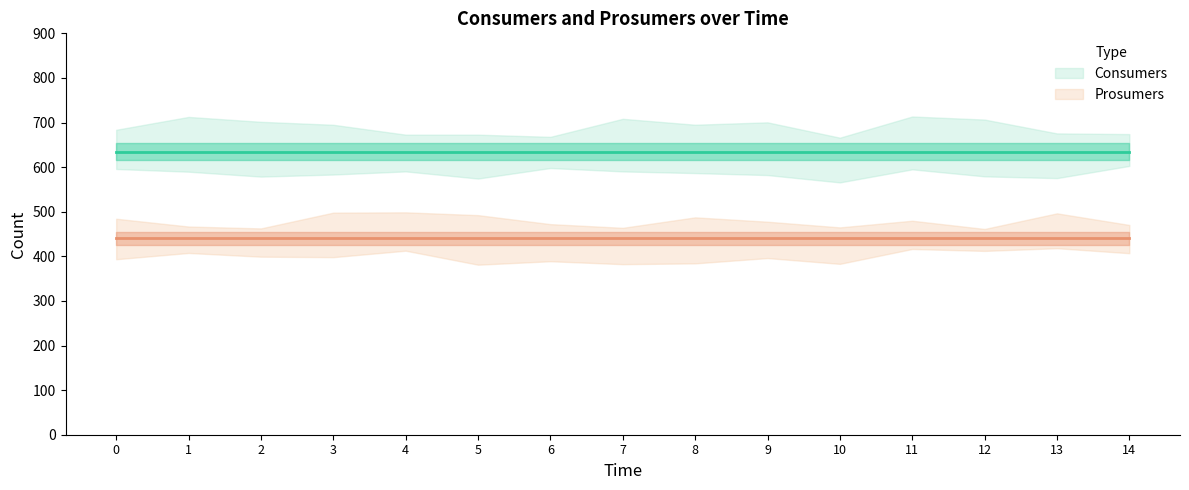

At 11, list the series in order from smallest to largest.

Prosumers, Consumers